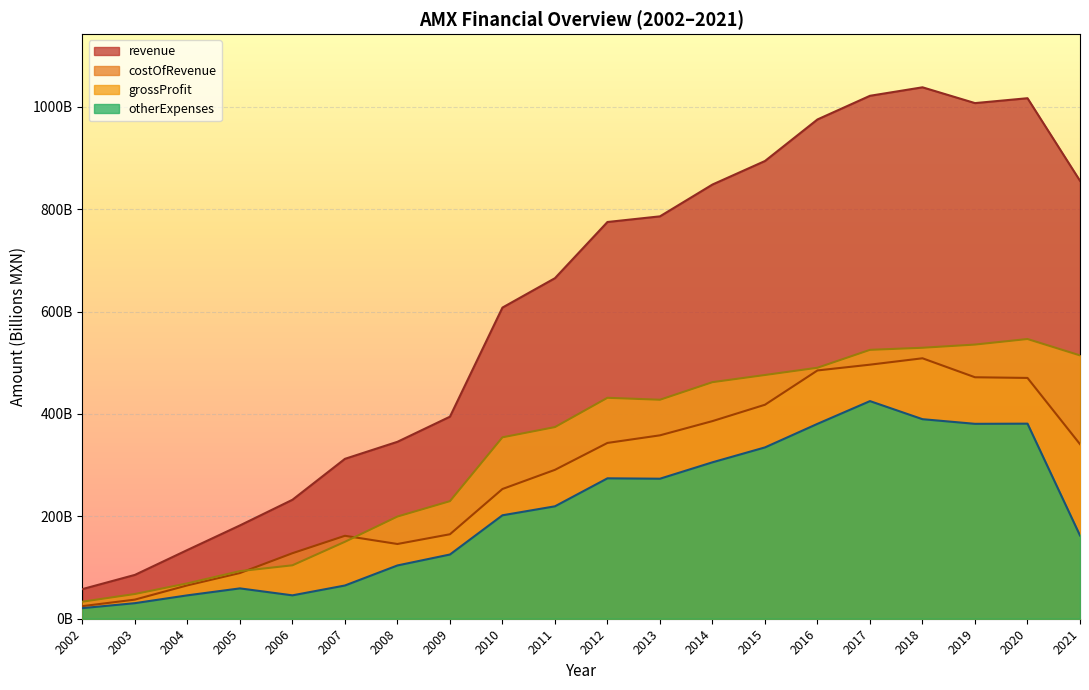

What is the difference between the maximum and minimum values in the grossProfit series?

513.2